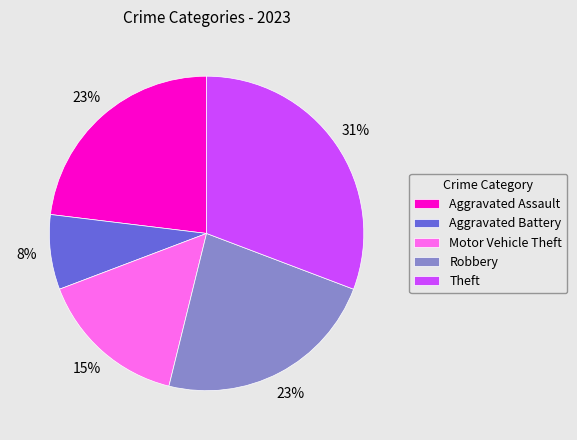

To the nearest percent, what is the difference between the largest and smallest slice percentages?

23%